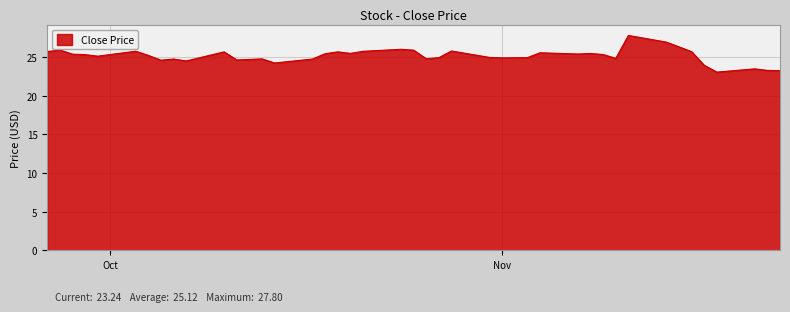

Does the chart display data point markers on the line(s)?

No